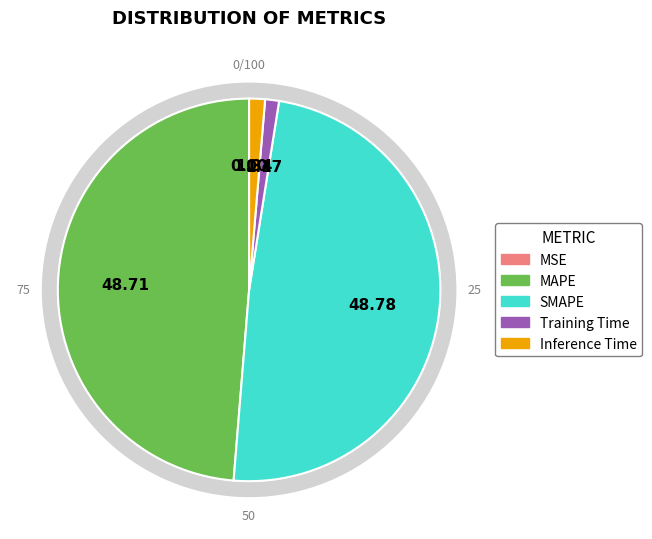

True or false: MAPE accounts for 54% of the total.

False